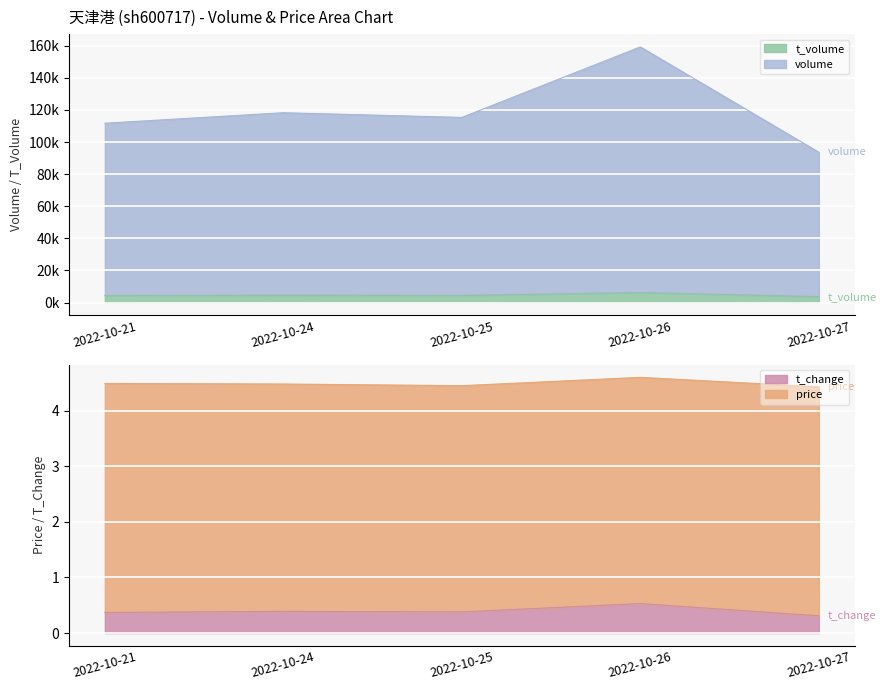

How many categories are shown in the chart?

5